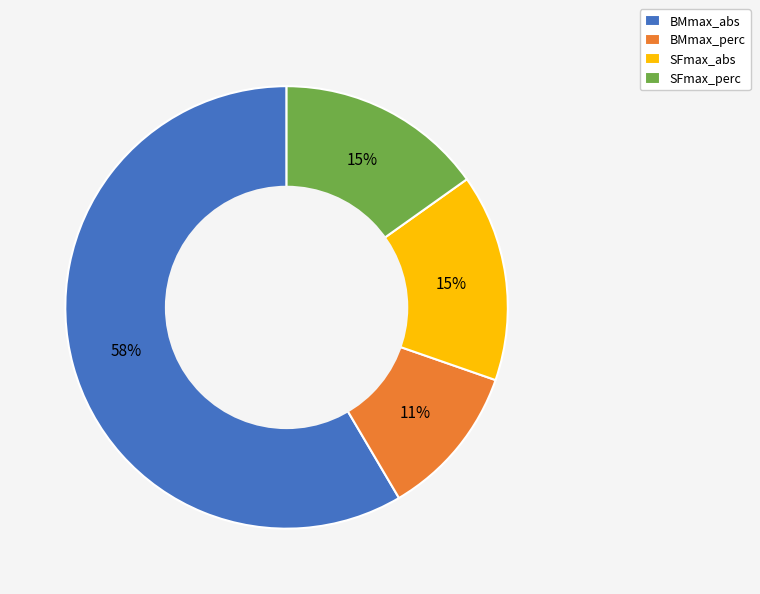

True or false: SFmax_abs accounts for 8% of the total.

False